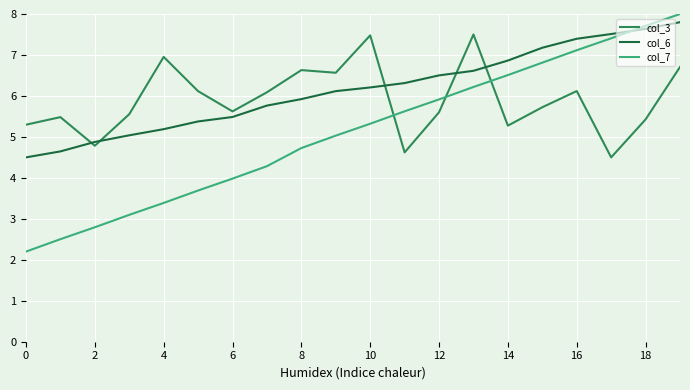

What is the smallest value displayed?

2.2